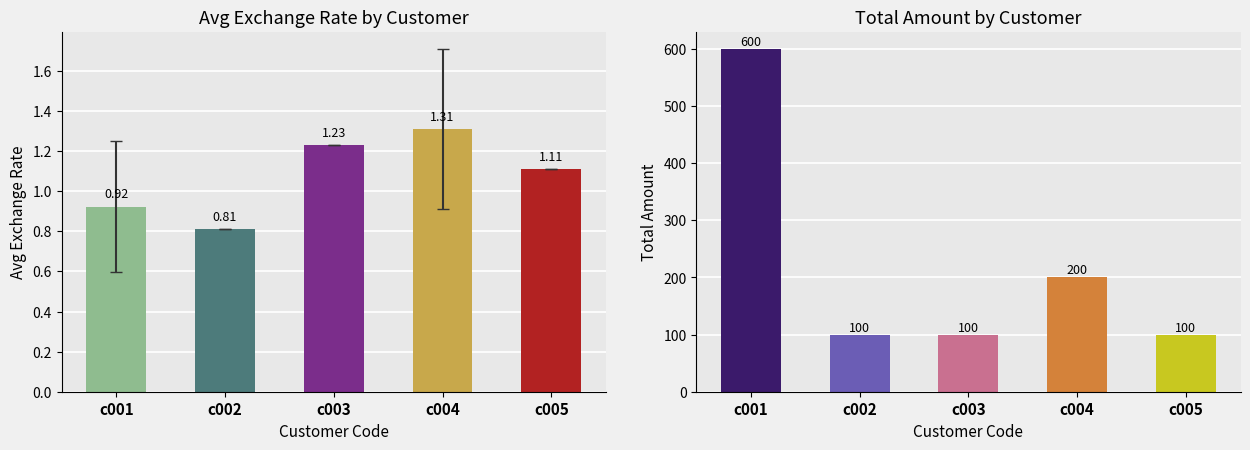

What is the greatest value displayed?

600.0